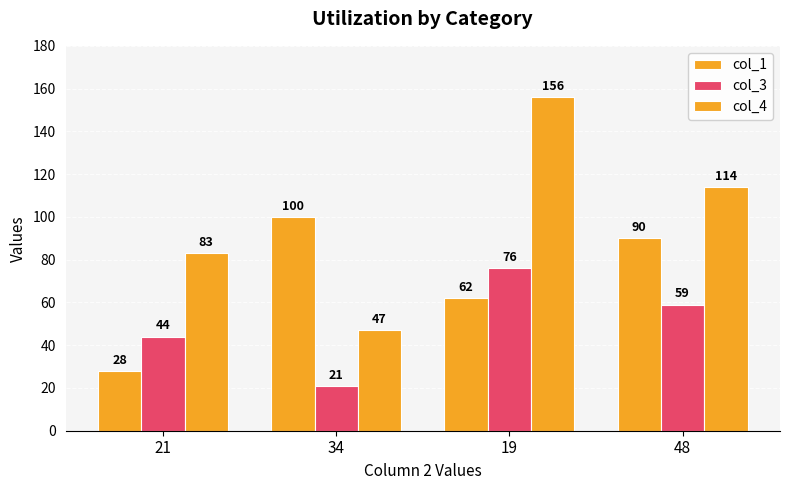

Between 21 and 48, which series saw the biggest shift?

col_1